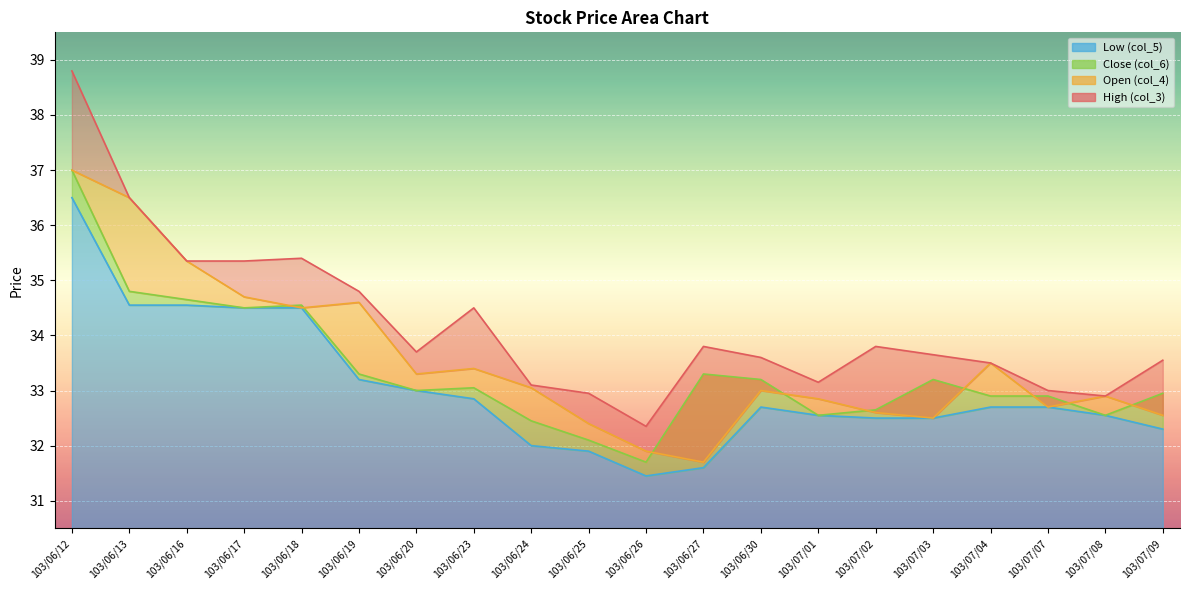

Which series has the largest total across all categories?

High (col_3)